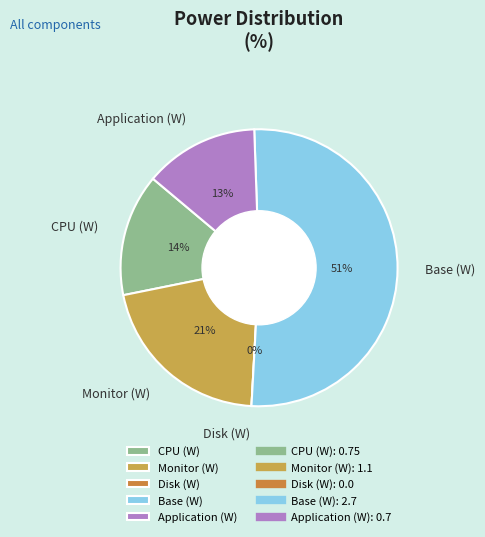

How many segments does this pie chart have?

5